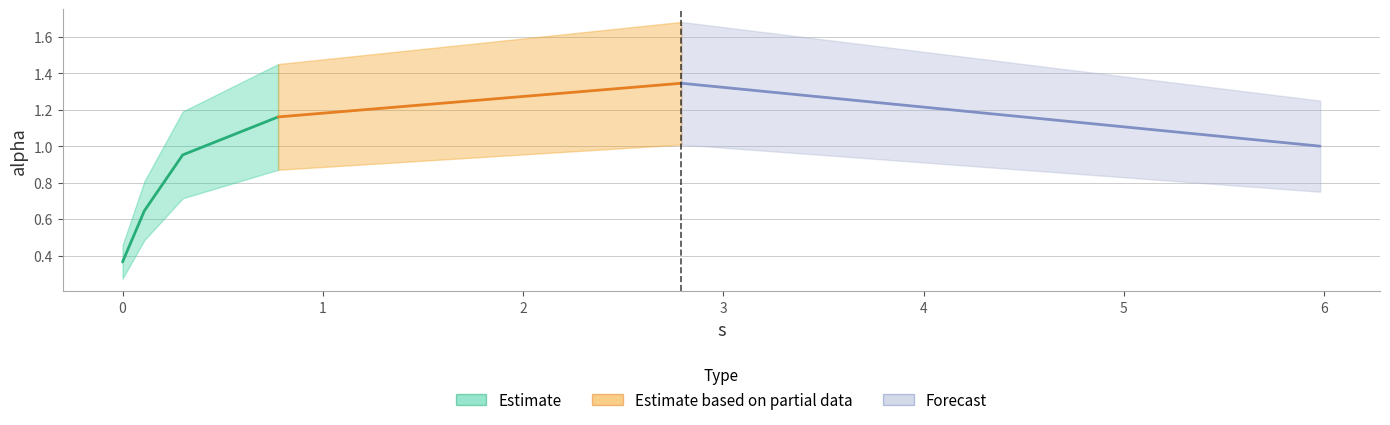

What is the minimum value shown in the chart?

0.4